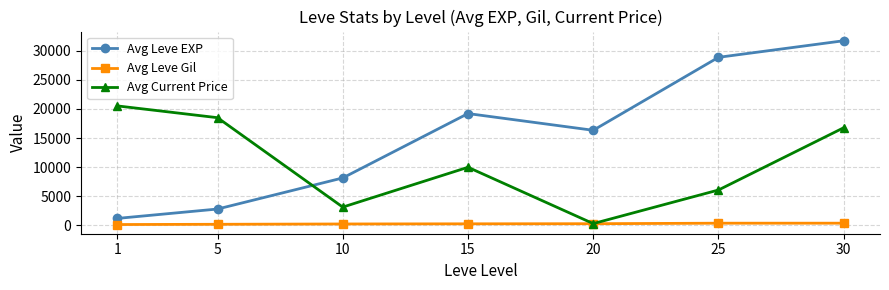

At how many categories does at least one series exceed 27597?

2